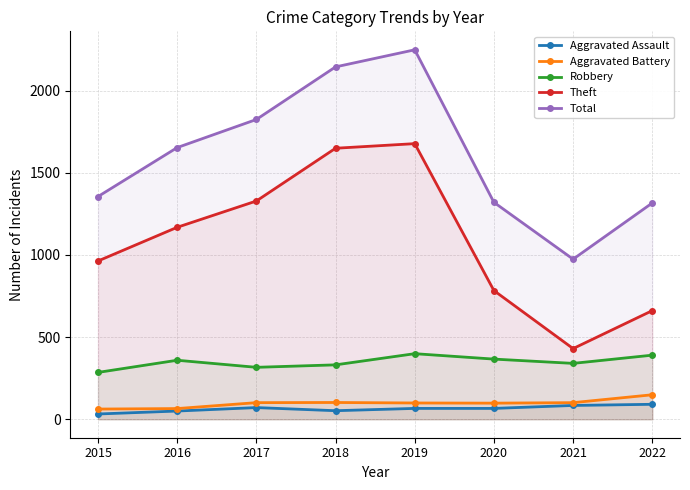

How many data points does each series have?

8